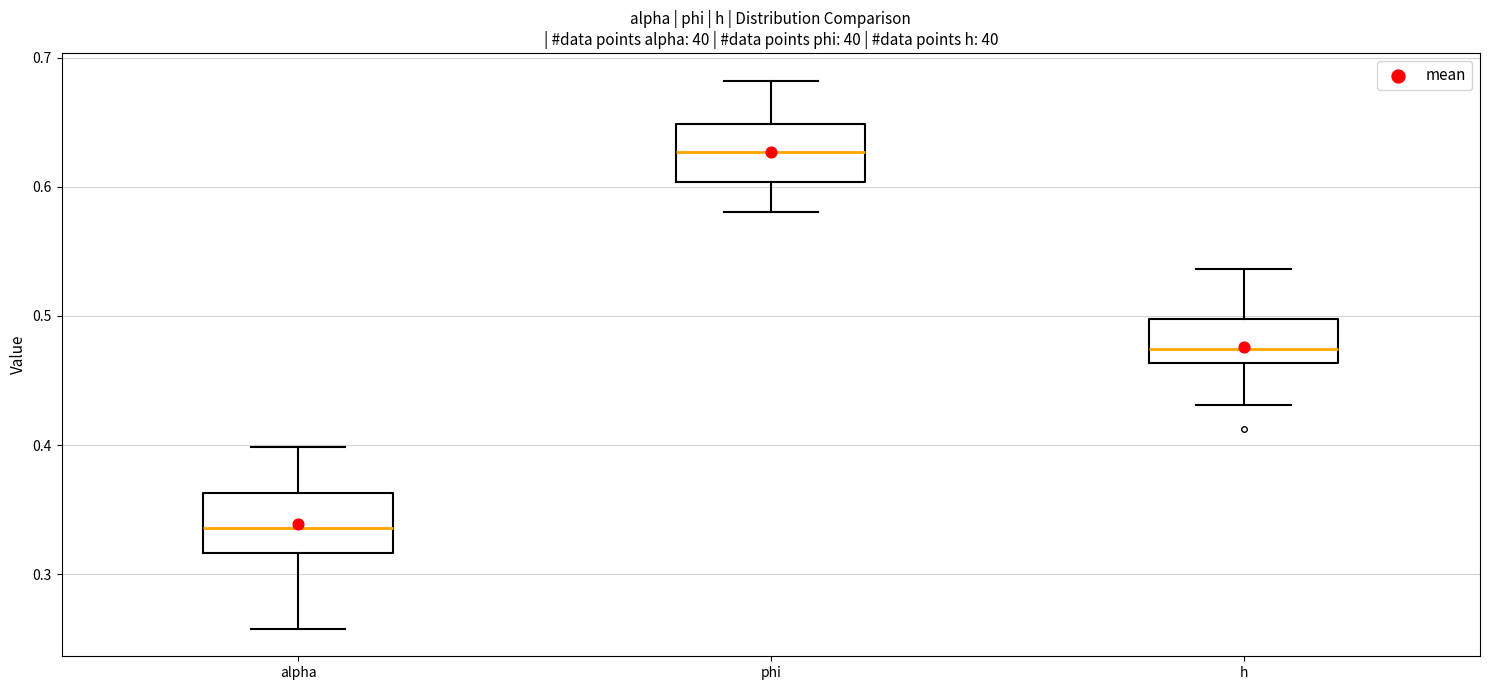

Reading left to right, transcribe this box plot: for each box, give where its median line is, the range the box spans, and where its two whiskers end, as read against the y-axis. The values are not printed on the chart, so give them approximately, as read against the axis.

alpha: median 0.34, box 0.32 to 0.36, whiskers 0.26 to 0.40
phi: median 0.63, box 0.60 to 0.65, whiskers 0.58 to 0.68
h: median 0.47, box 0.46 to 0.50, whiskers 0.43 to 0.54